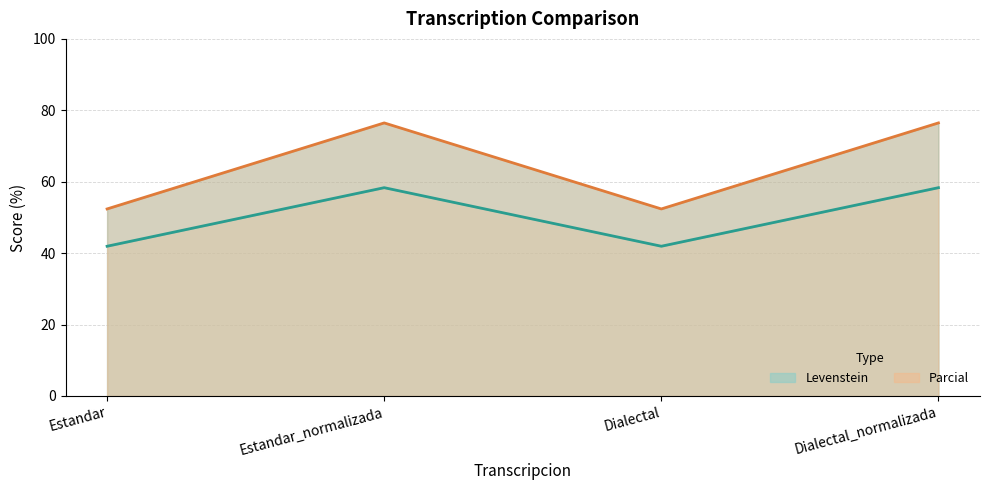

List the series in order of their overall mean, lowest first.

Levenstein, Parcial